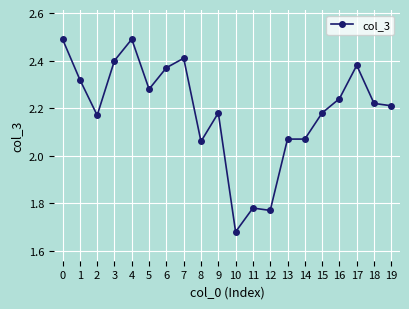

What is the sum of the values at 10 and 3?

4.1